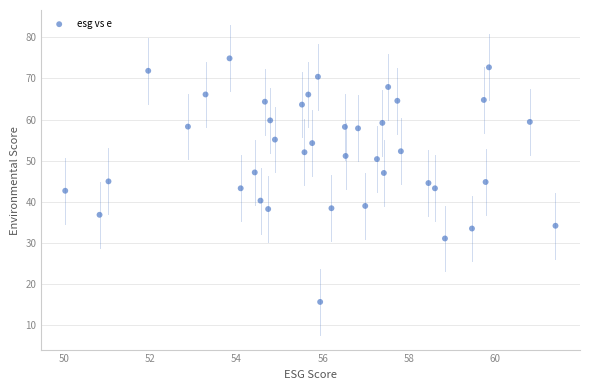

What is the range of X values (max minus min)?

11.4